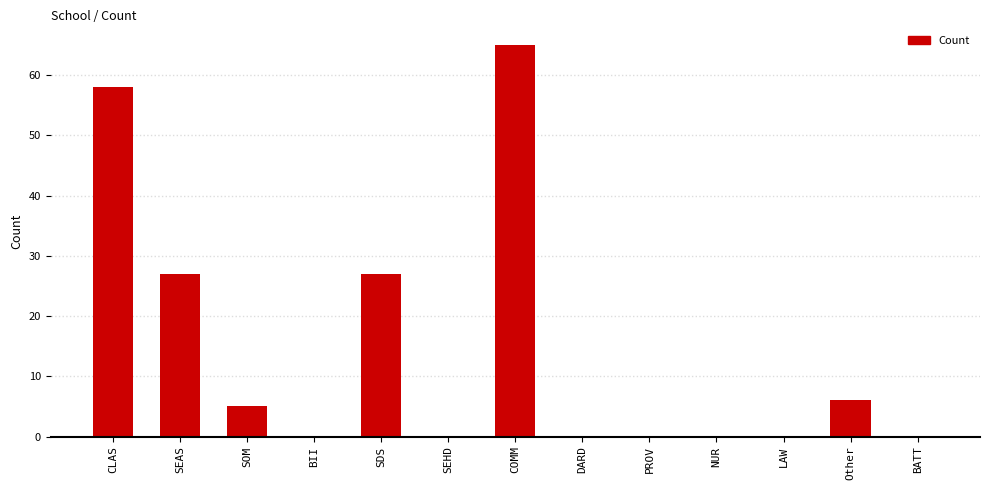

True or false: the data shows 65 at COMM.

True